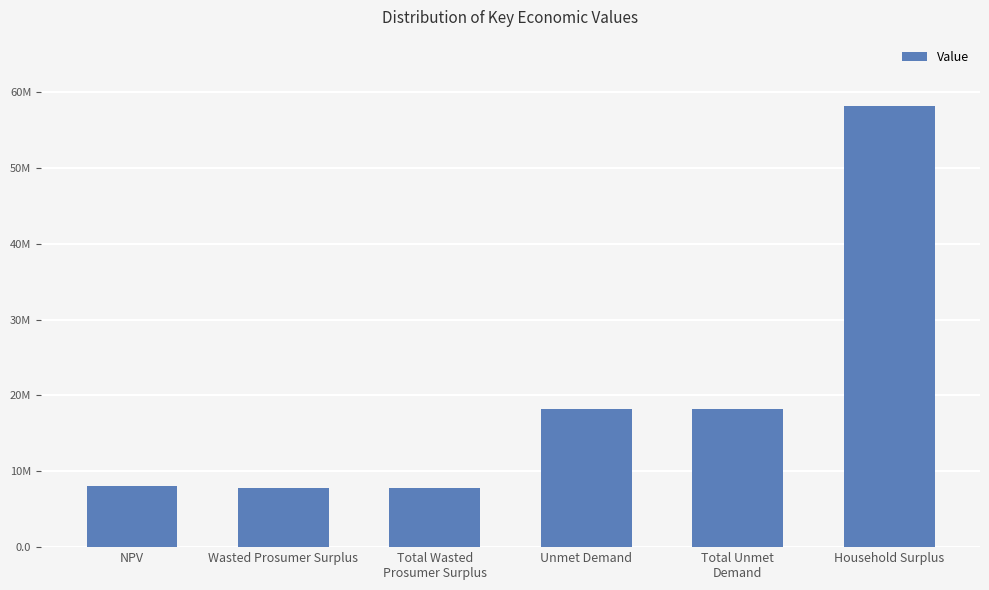

What is the value of the 6th bar from the left?

58156932.5